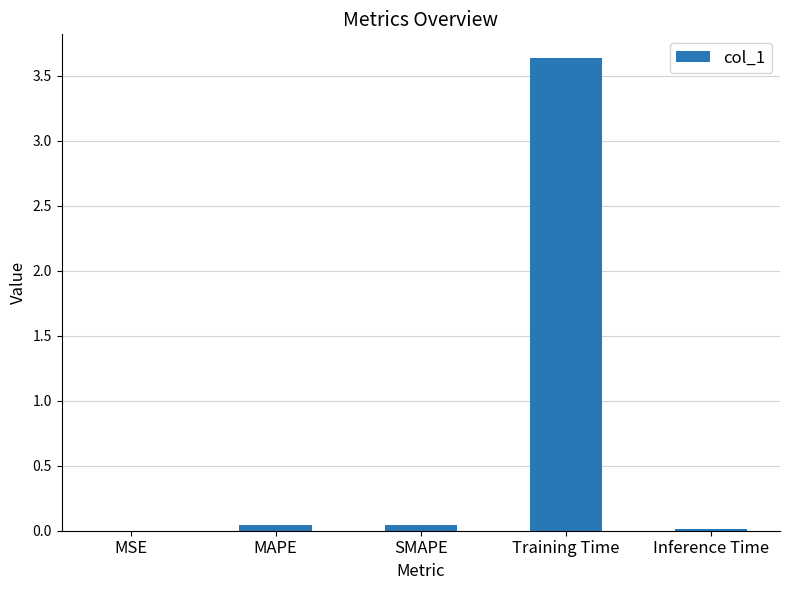

The value at MSE is 0.0. True or false?

True